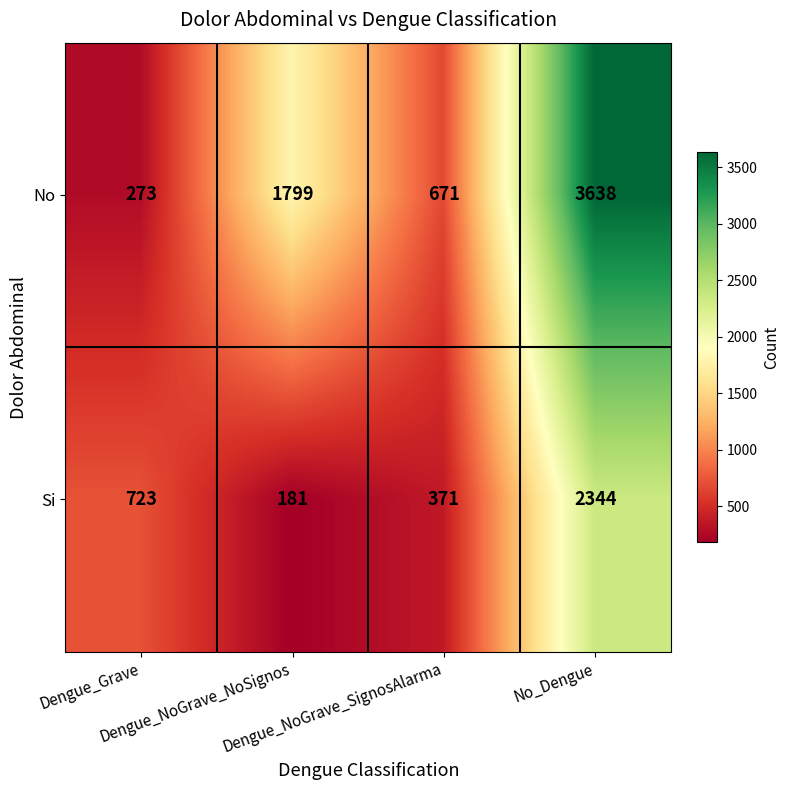

Count the number of categories in the chart.

4